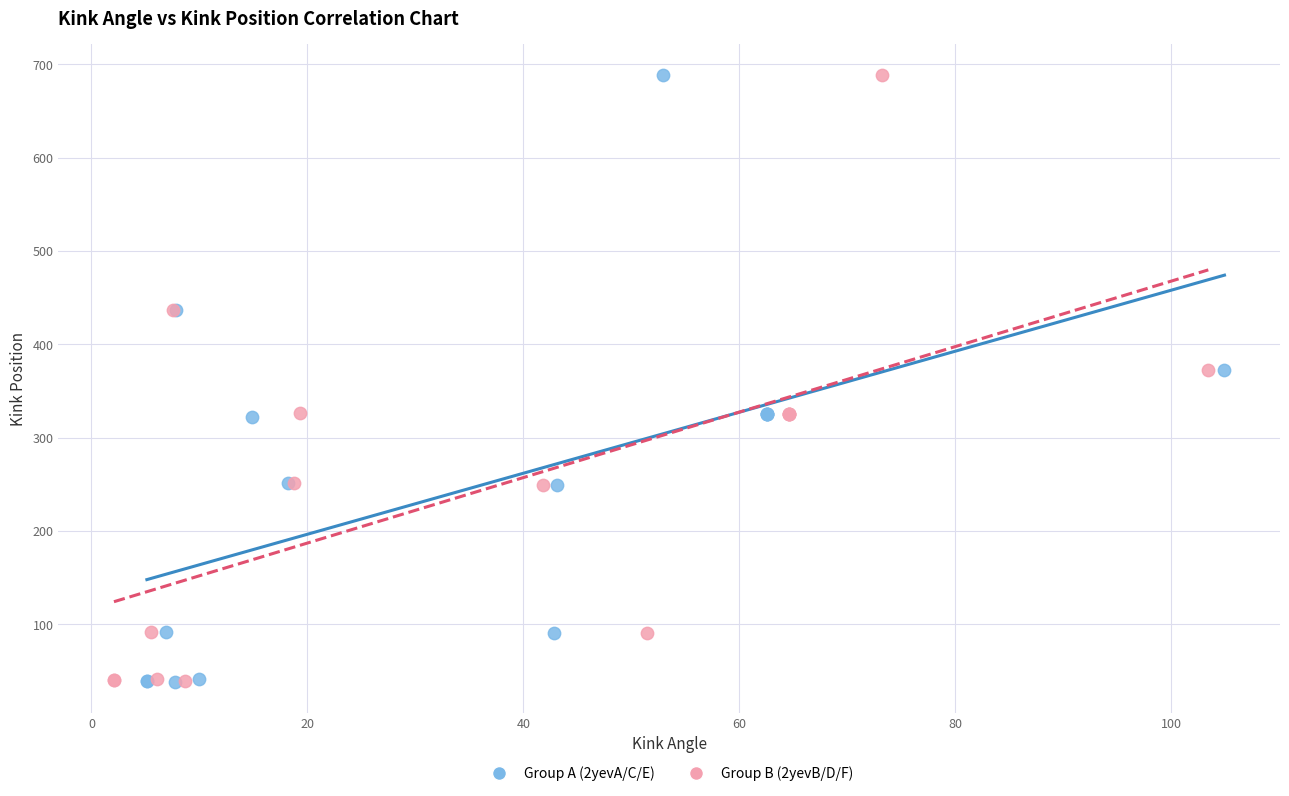

What are all the series names shown in the legend?

Group A (2yevA/C/E), Group B (2yevB/D/F)